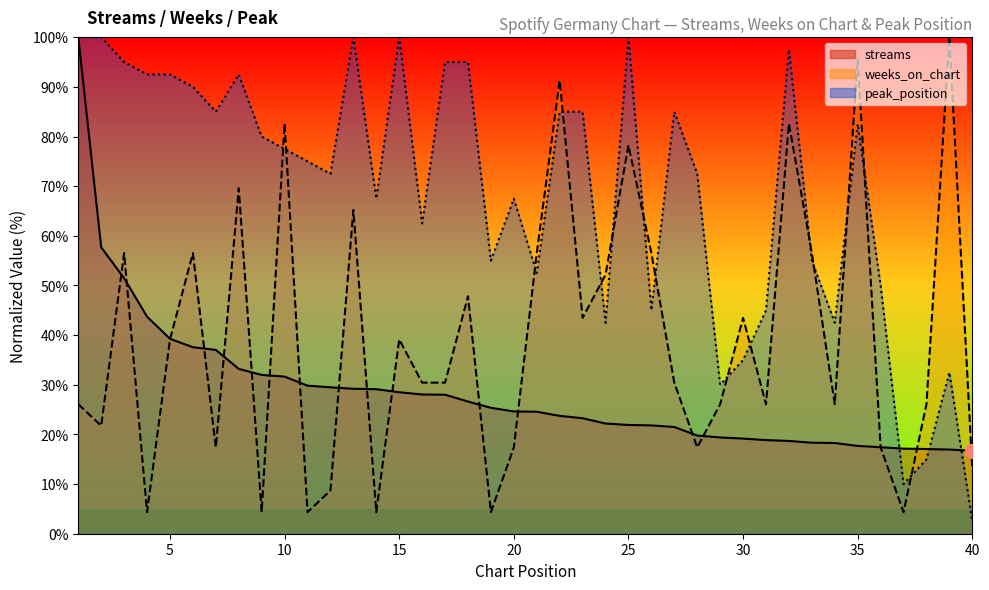

Reading left to right, what are all the values shown in this chart?

streams: 100.0	57.7	51.5	43.7	39.3	37.6	37.0	33.2	32.0	31.6	29.8	29.5	29.2	29.1	28.5	28.0	28.0	26.6	25.4	24.6	24.6	23.7	23.3	22.2	21.9	21.8	21.5	19.8	19.4	19.2	18.9	18.7	18.3	18.3	17.7	17.4	17.1	17.1	17.0	16.7
weeks_on_chart: 26.1	21.7	56.5	4.3	39.1	56.5	17.4	69.6	4.3	82.6	4.3	8.7	65.2	4.3	39.1	30.4	30.4	47.8	4.3	17.4	56.5	91.3	43.5	52.2	78.3	56.5	30.4	17.4	26.1	43.5	26.1	82.6	56.5	26.1	95.7	17.4	4.3	26.1	100.0	13.0
peak_position: 100.0	100.0	95.0	92.5	92.5	90.0	85.0	92.5	80.0	77.5	75.0	72.5	100.0	67.5	100.0	62.5	95.0	95.0	55.0	67.5	52.5	85.0	85.0	42.5	100.0	45.0	85.0	72.5	30.0	35.0	45.0	97.5	55.0	42.5	82.5	50.0	10.0	15.0	32.5	2.5